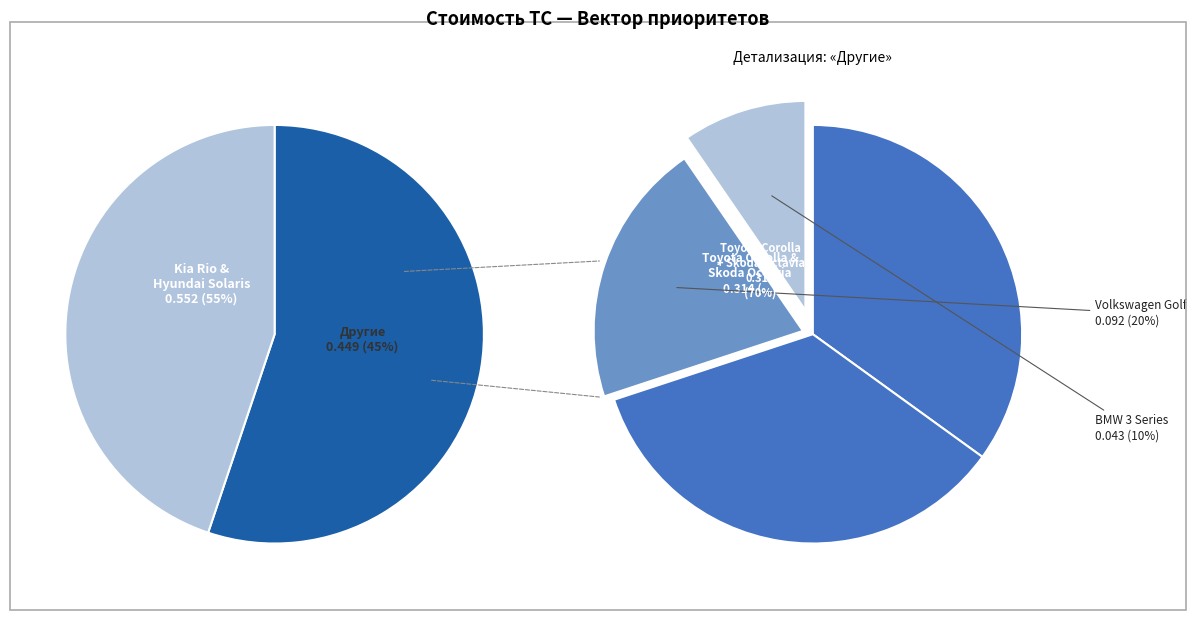

What is the largest slice in the pie chart?

Kia Rio